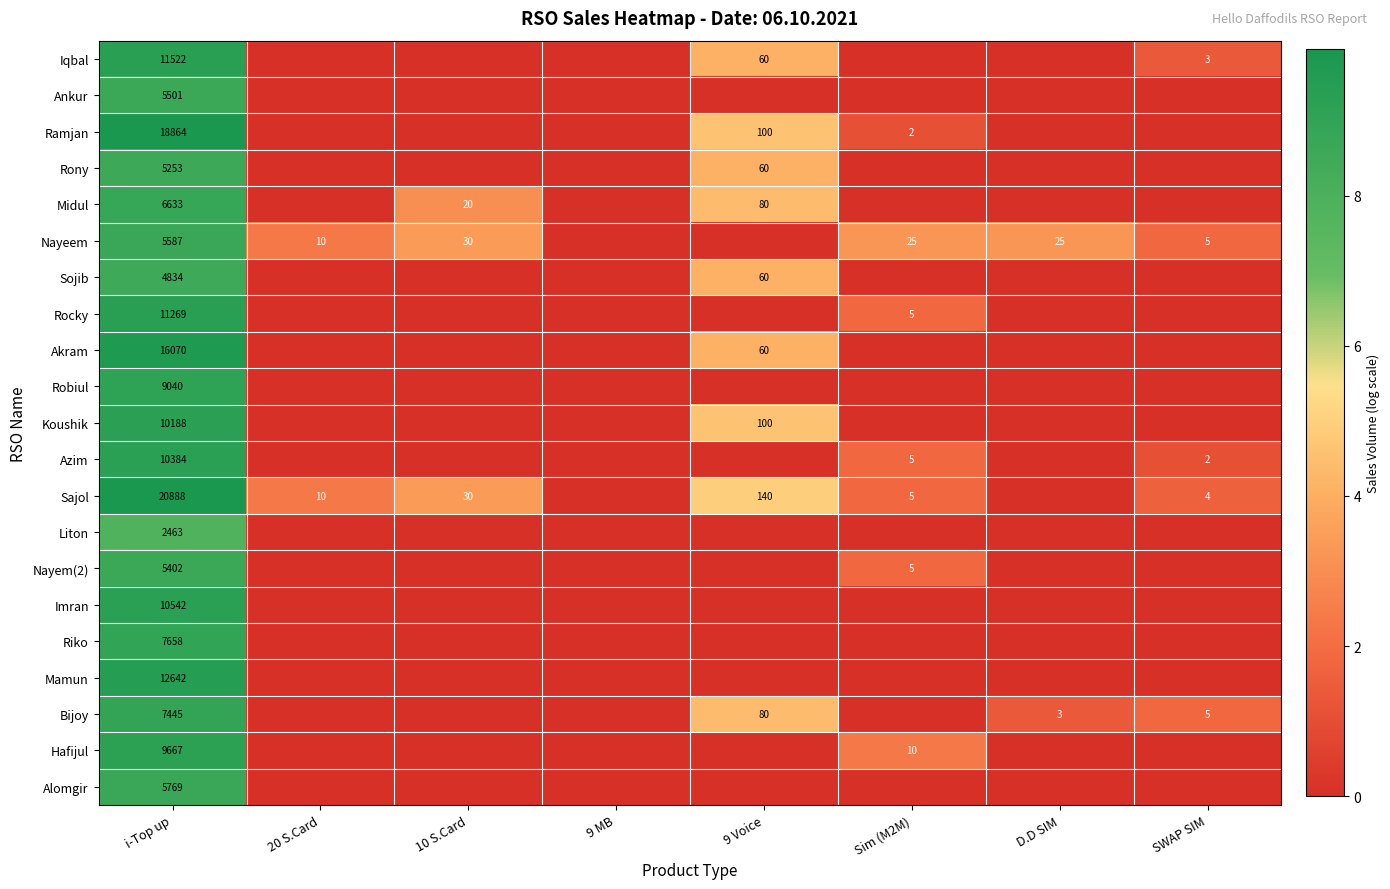

Is it true that Nayeem equals 25 at Sim (M2M)?

True